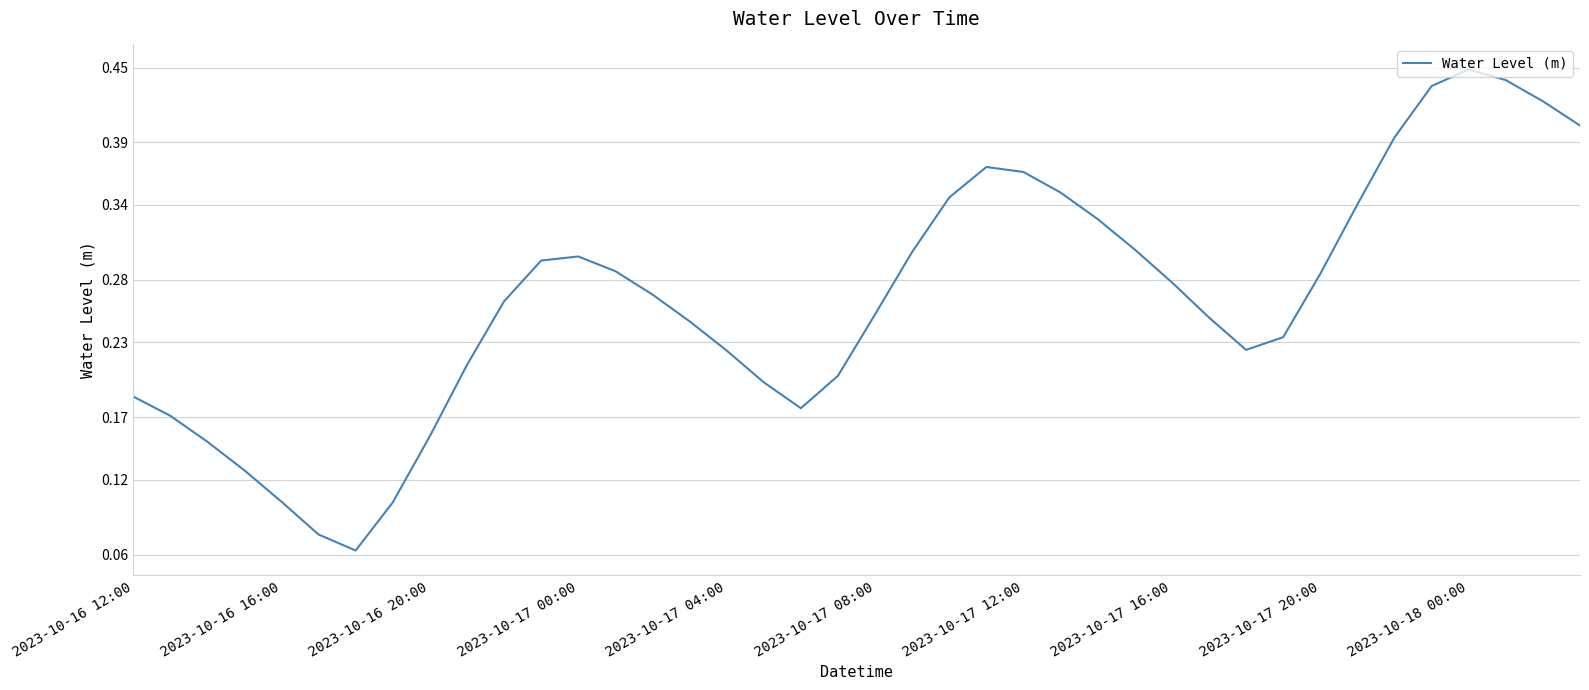

What is the sum of all values?

10.6